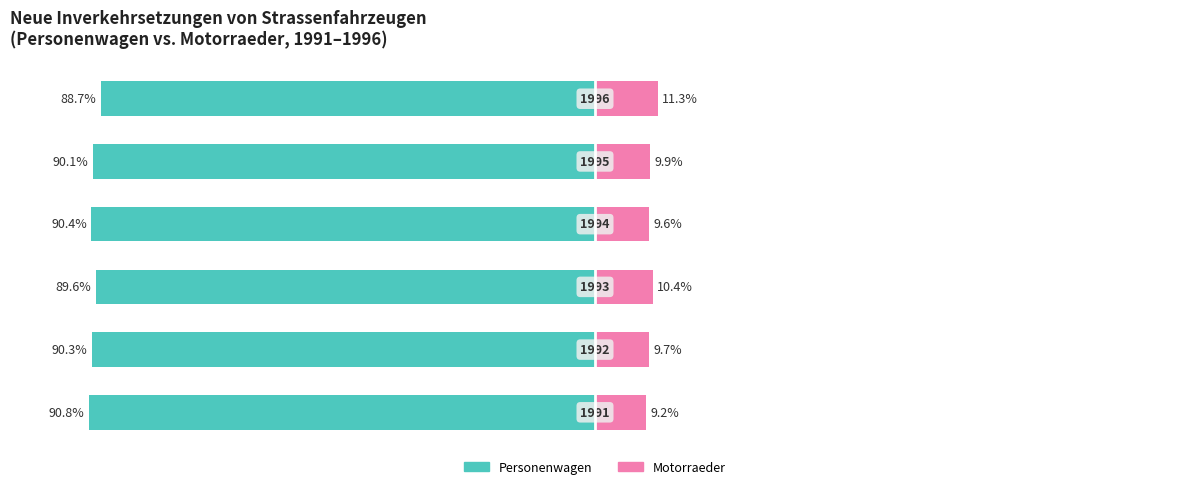

What is the sum of all Motorraeder (Renter) values?

60.1